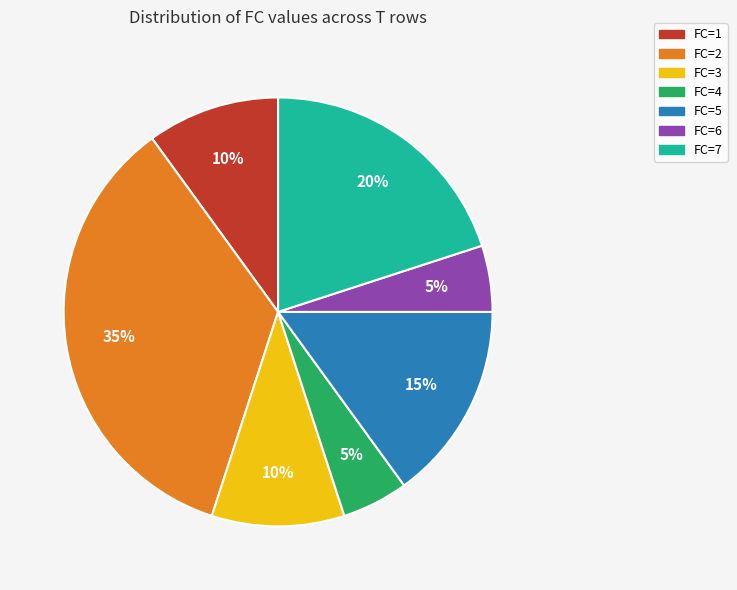

What is the largest slice in the pie chart?

FC=2